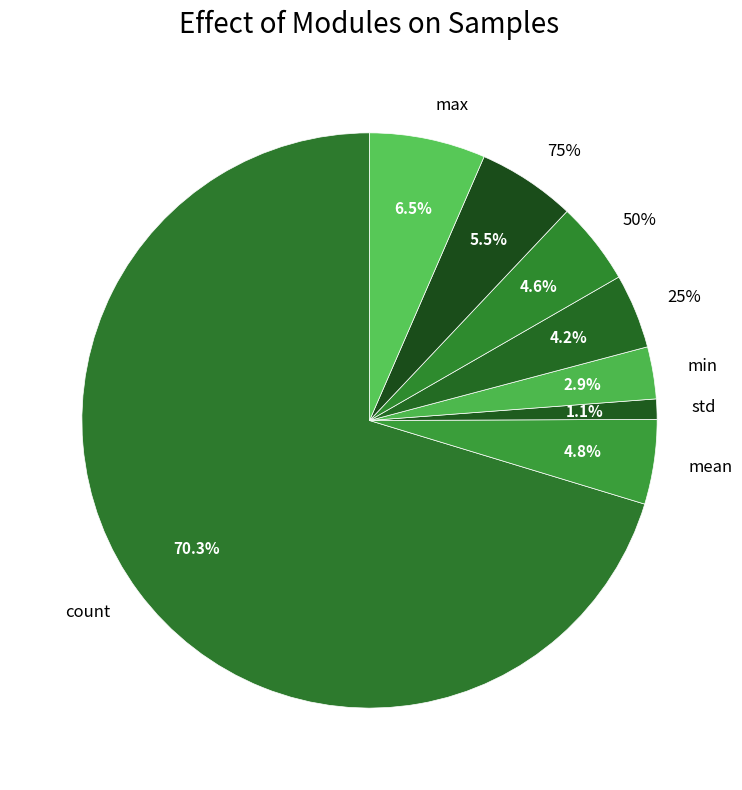

Does any single category account for the majority?

Yes